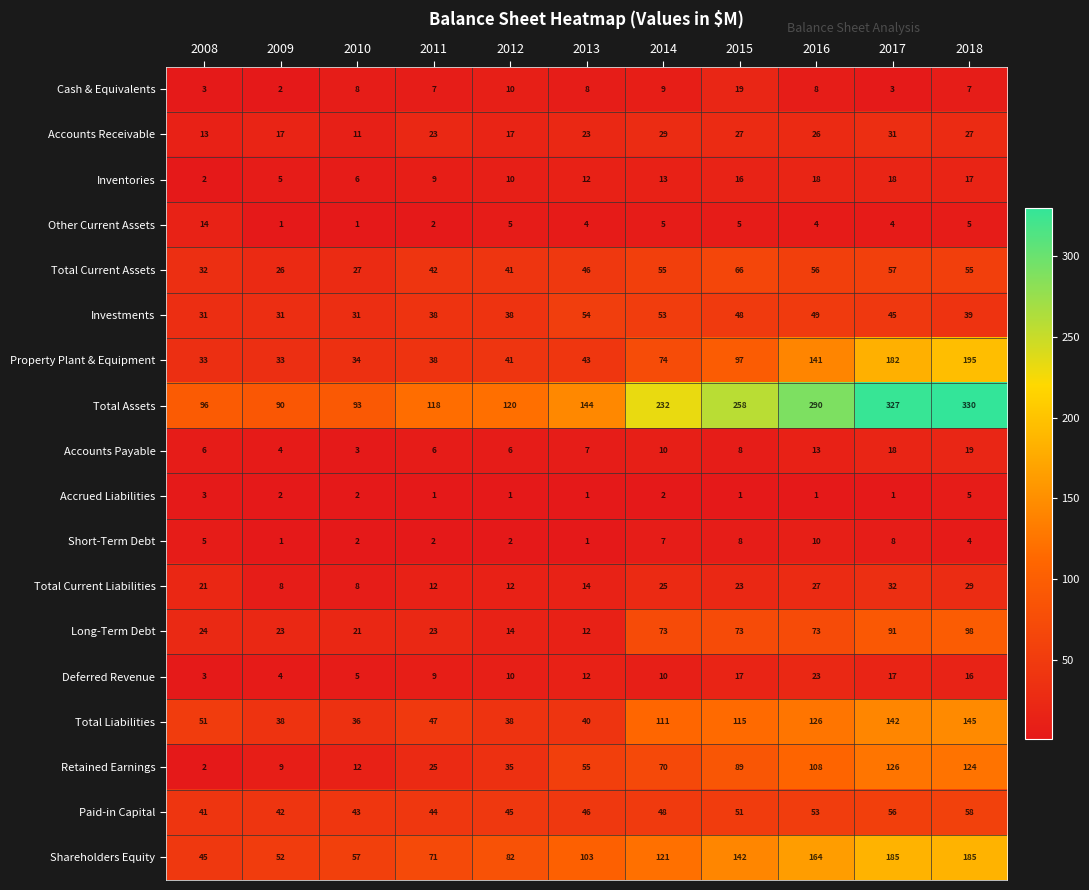

Between 2009 and 2018, which series saw the biggest shift?

Total Assets